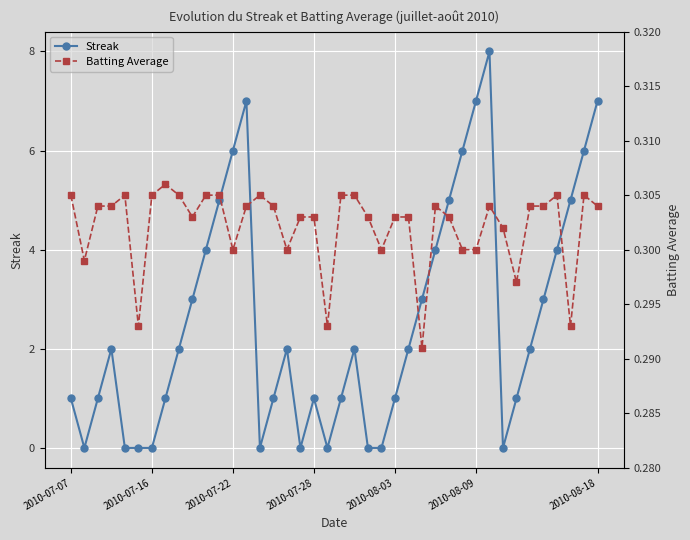

True or false: Streak has a value of 0 at 2010-07-16.

True